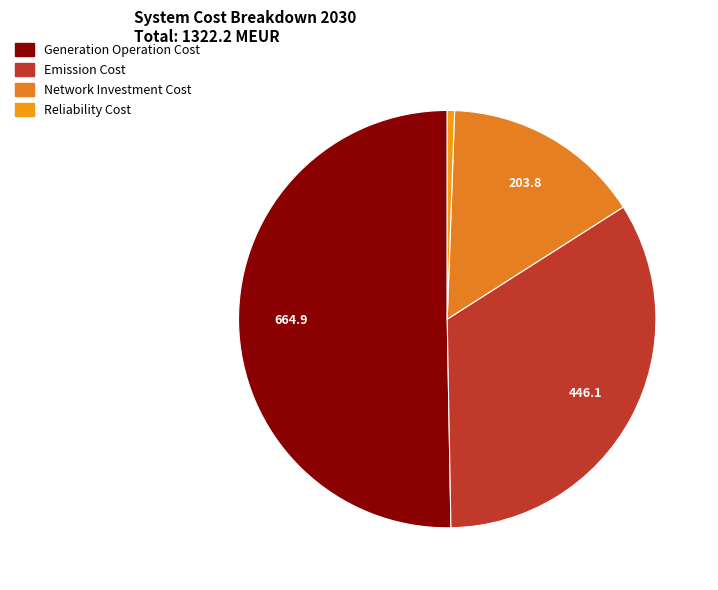

How many segments does this pie chart have?

4